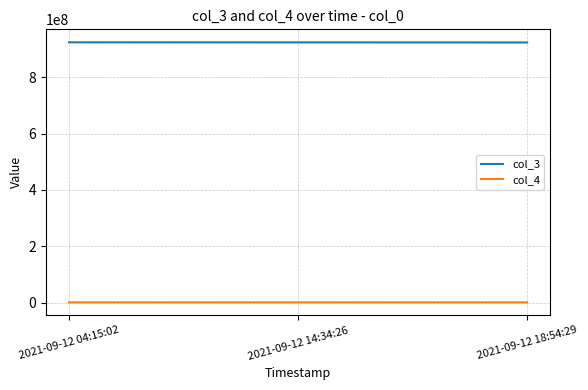

What are all the series names shown in the legend?

col_3, col_4